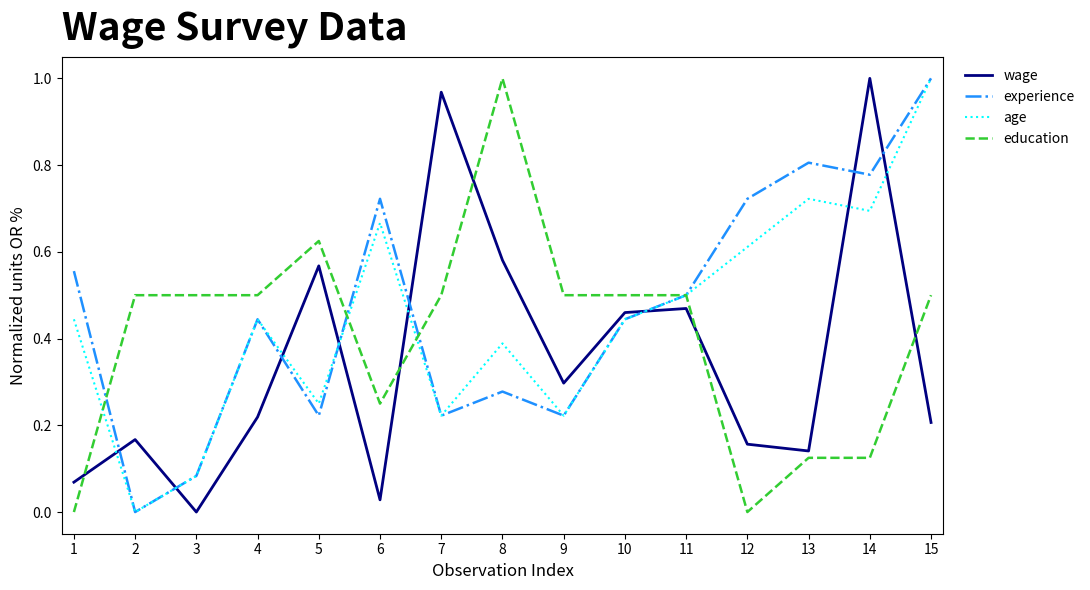

What is the total value across all series at 8?

2.2